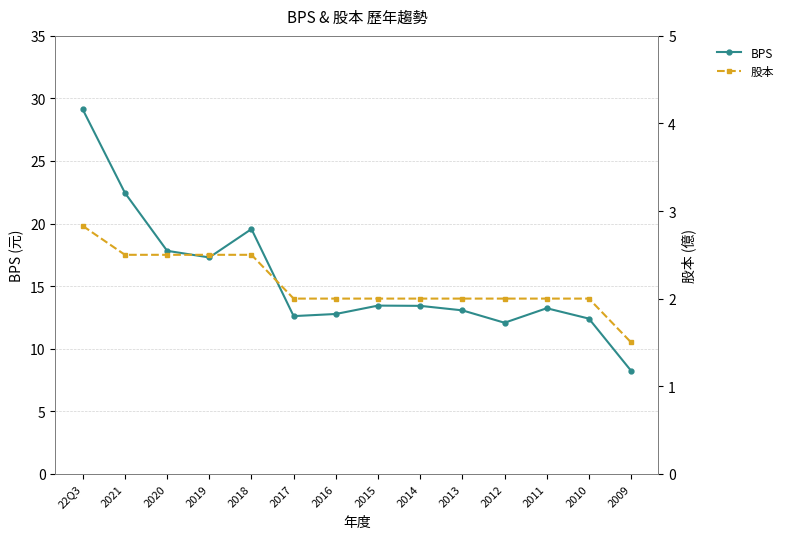

Is the value of BPS at 2020 greater than the value of 股本 at 2013?

Yes